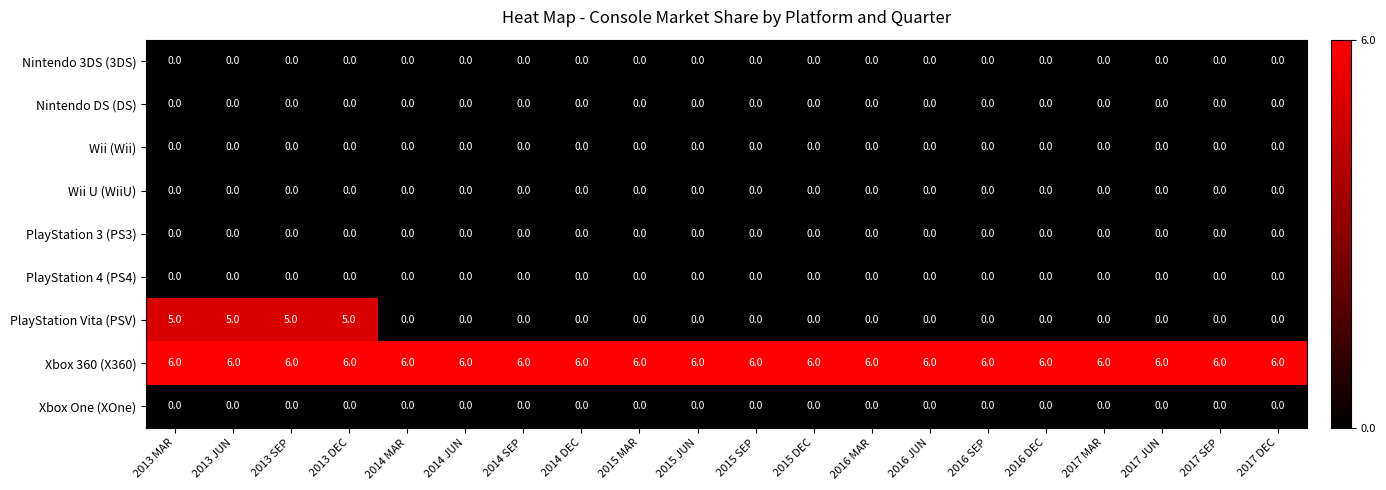

What is the total value across all series at 2014 SEP?

6